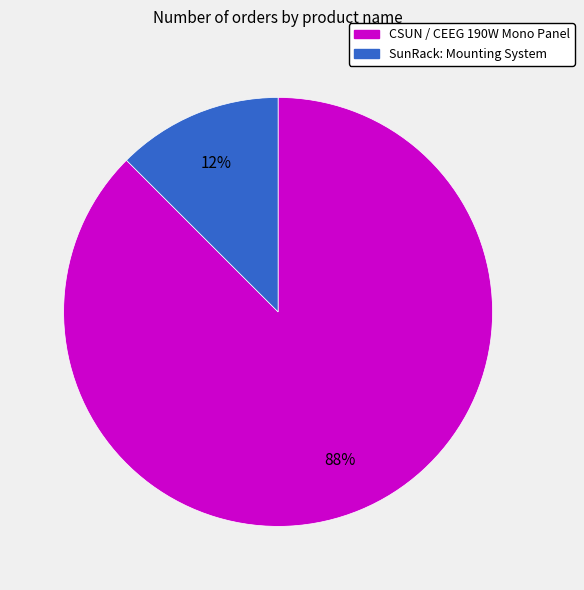

What is the smallest slice in the pie chart?

SunRack: Mounting System